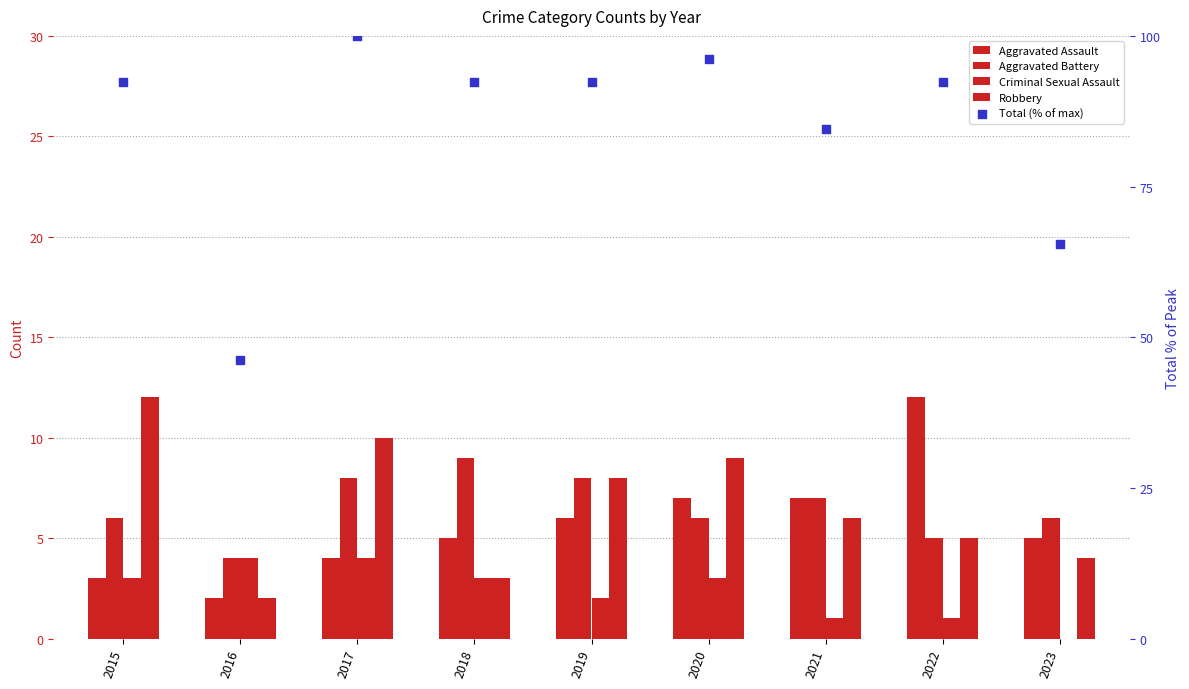

Which series has the widest spread of Y values?

Total (% of max)